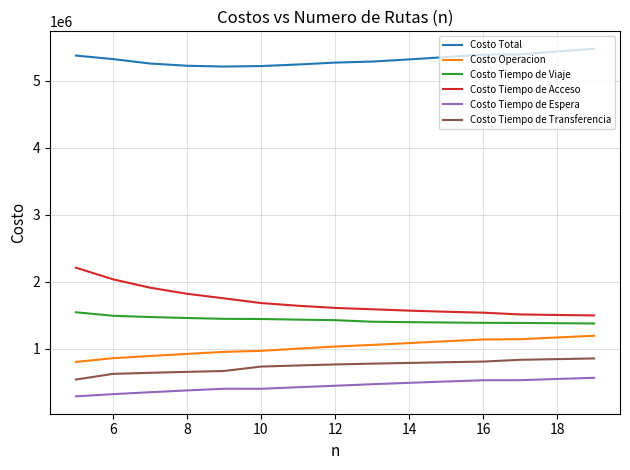

Which series has the largest total across all categories?

Costo Total